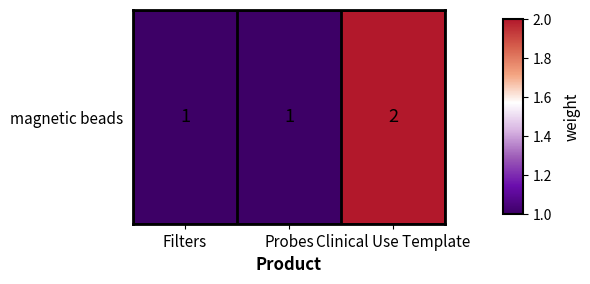

Count the number of categories in the chart.

3